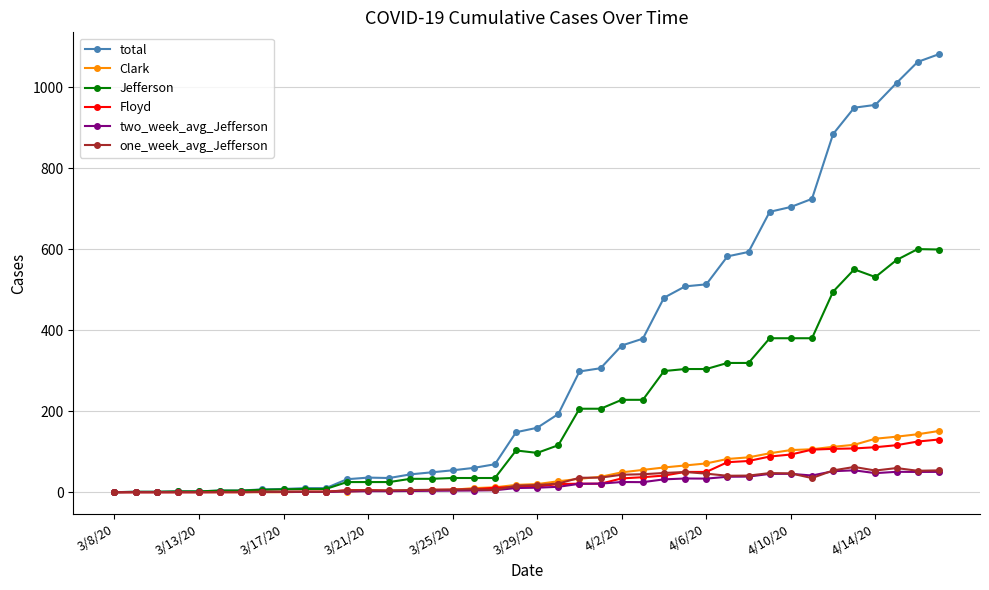

What is the value of the two_week_avg_Jefferson point at the 39th from the left?

50.0